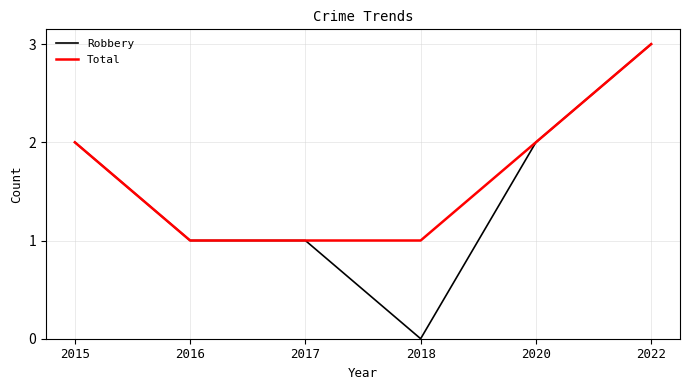

What is the difference between the Robbery values at 2017 and 2015?

1